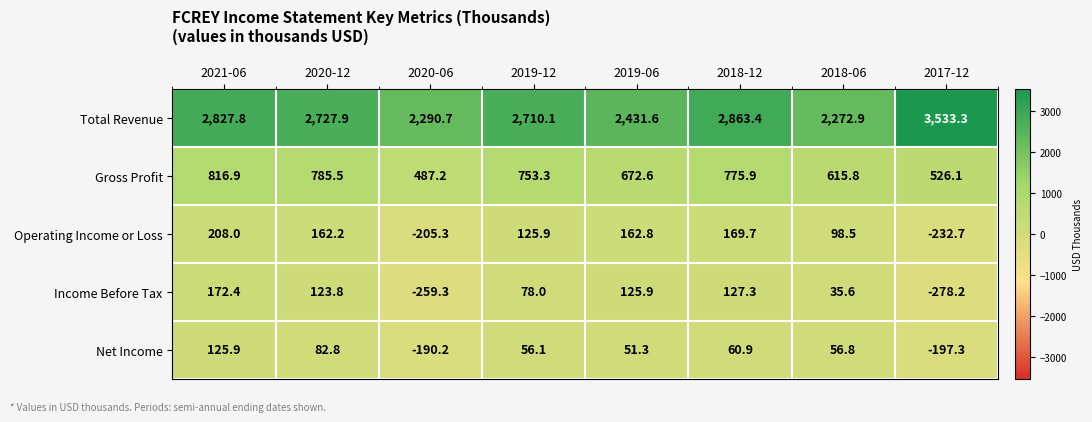

Which series has the largest total across all categories?

Total Revenue